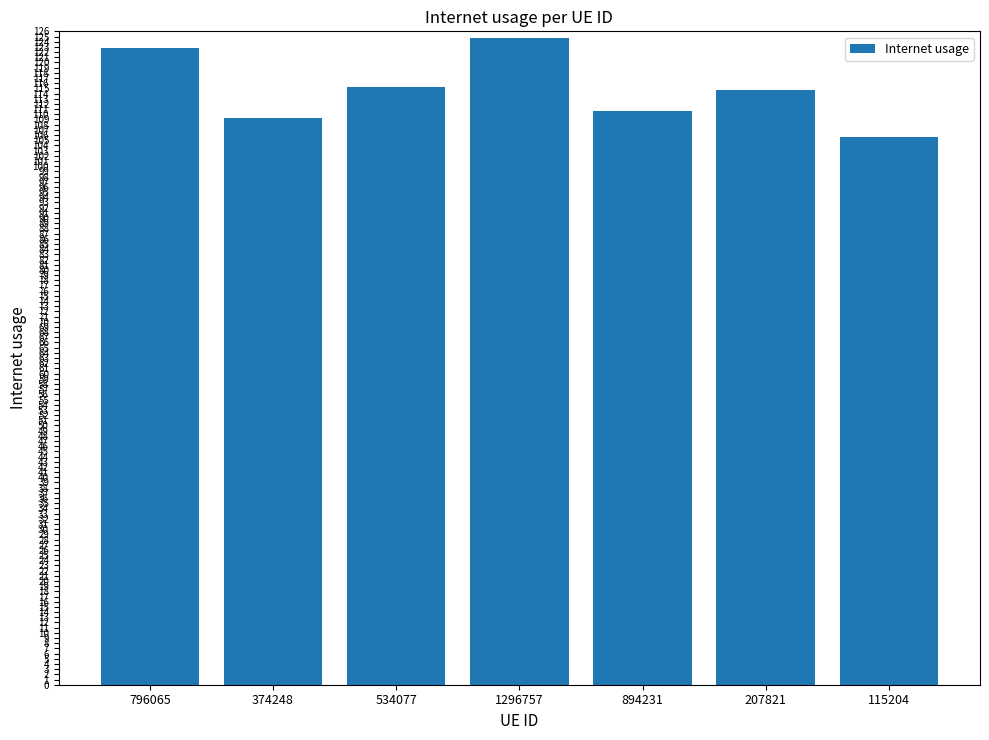

Which label corresponds to the largest value in the chart?

1296757